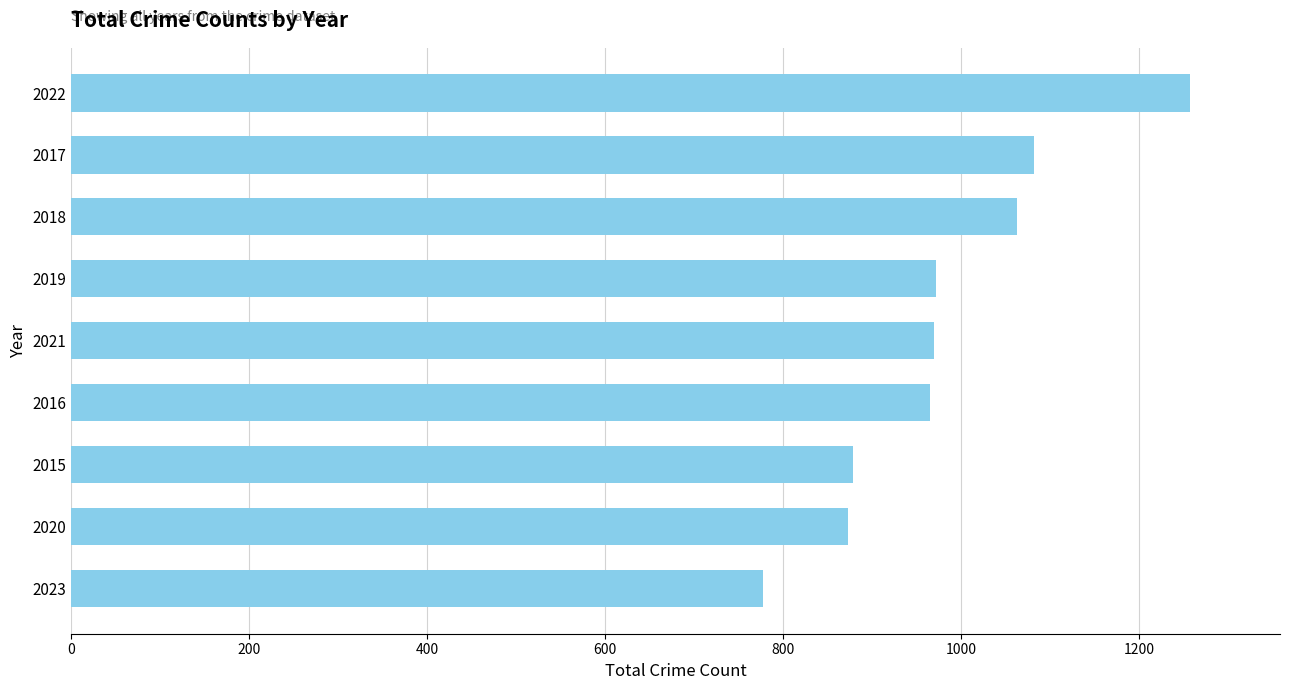

True or false: the data shows 1063 at 2018.

True